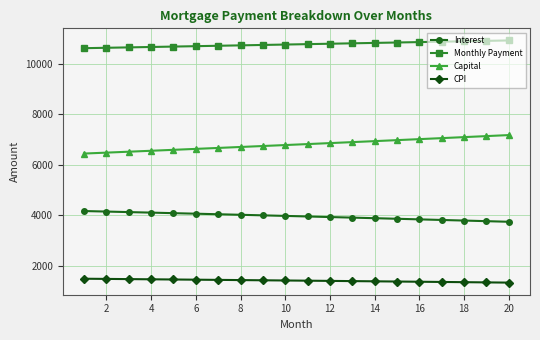

Which series has the largest total across all categories?

Monthly Payment